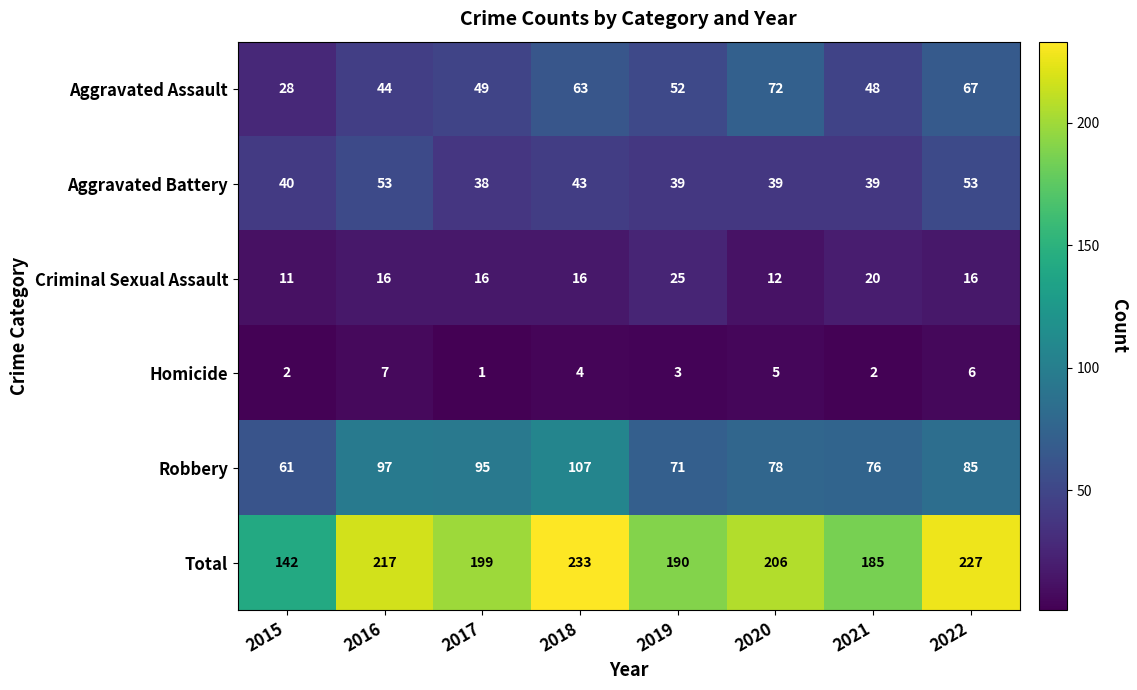

At how many categories does at least one series exceed 132?

8